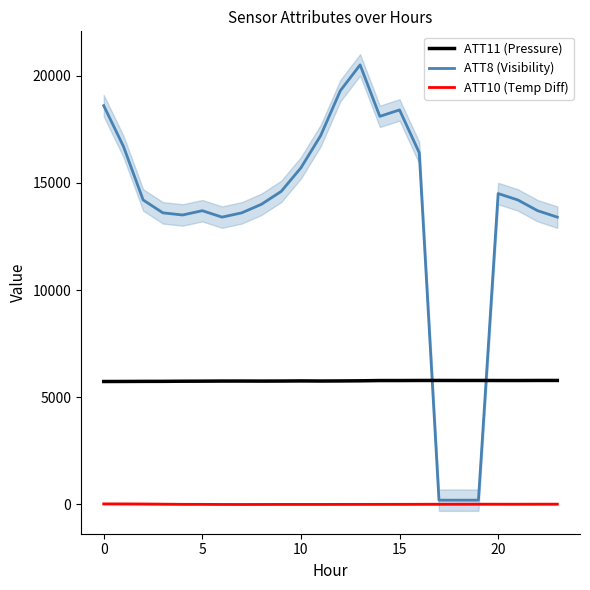

What are all the series names shown in the legend?

ATT11 (Pressure), ATT8 (Visibility), ATT10 (Temp Diff)